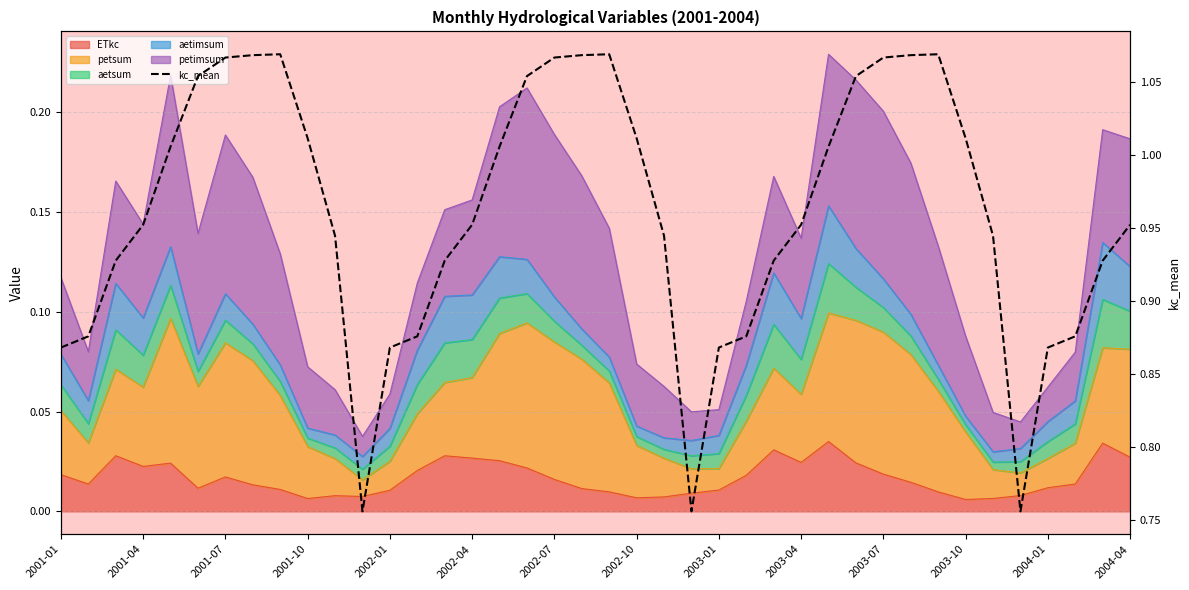

Is it true that the value at 37 is 0.9?

True